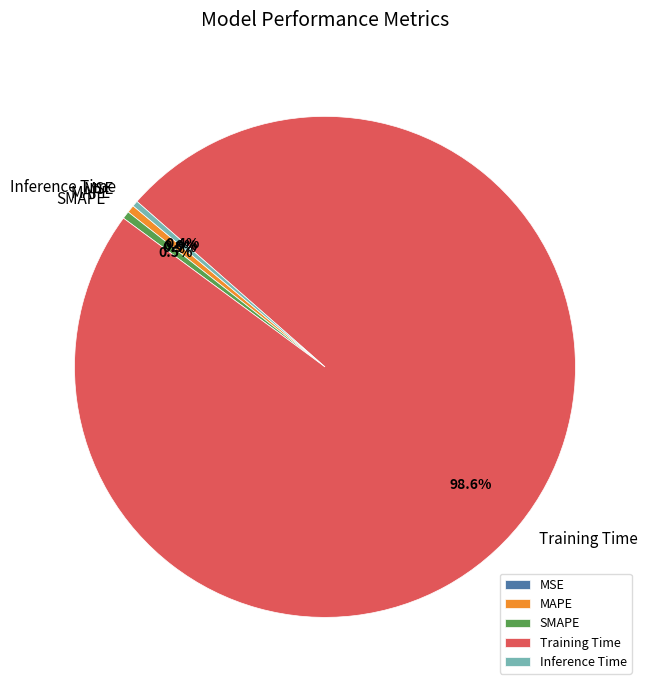

How much of the chart is everything except MAPE?

99.5%